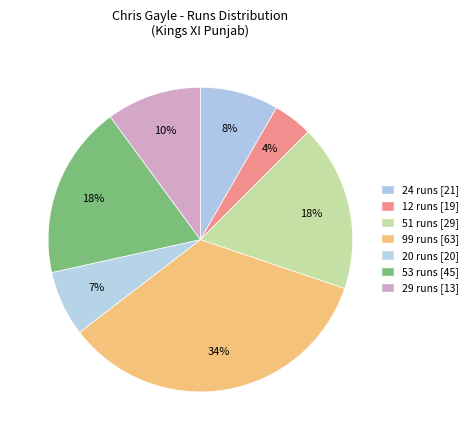

How many segments does this pie chart have?

7